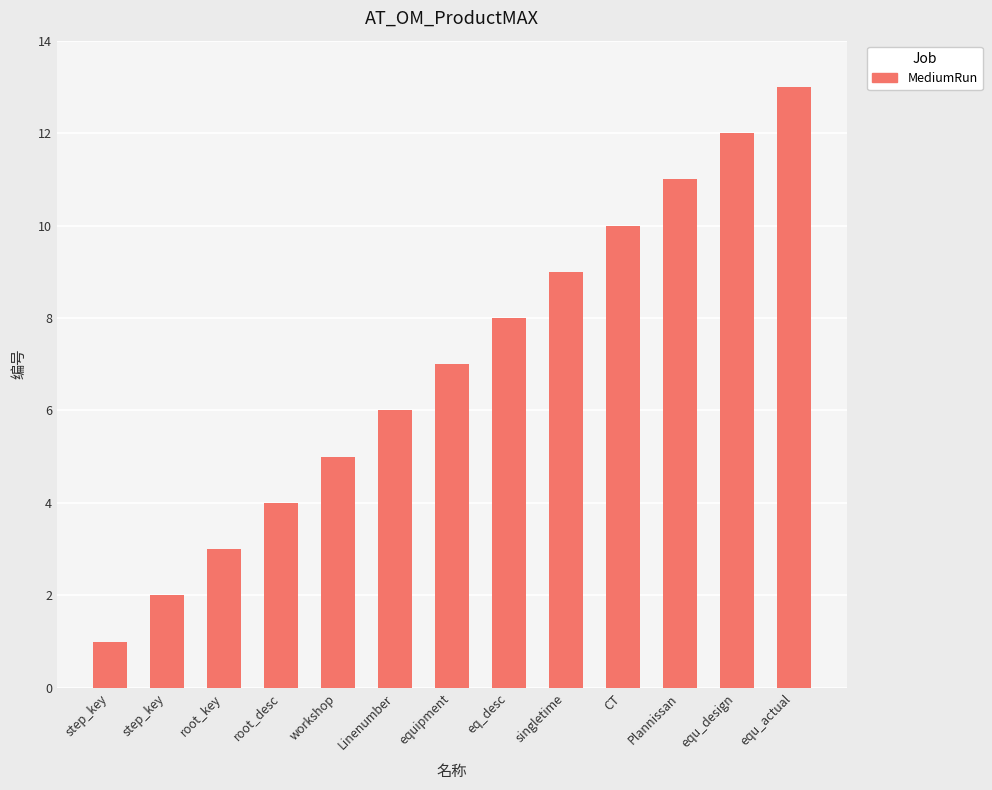

What is the value of the 1st bar from the left?

1